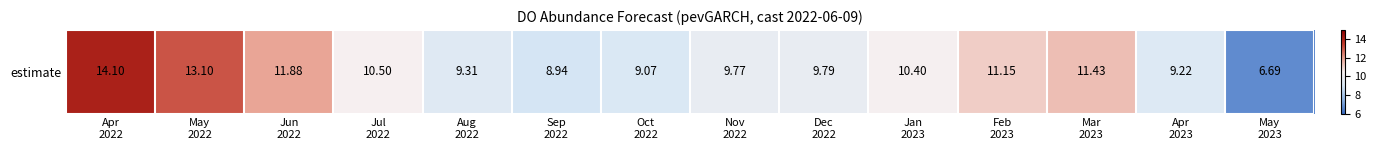

What is the sum of the values at May
2022 and Dec
2022?

22.9